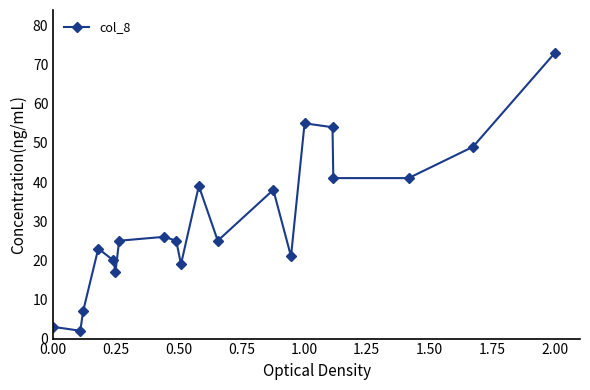

True or false: the data has more than 2 interior local peaks.

True